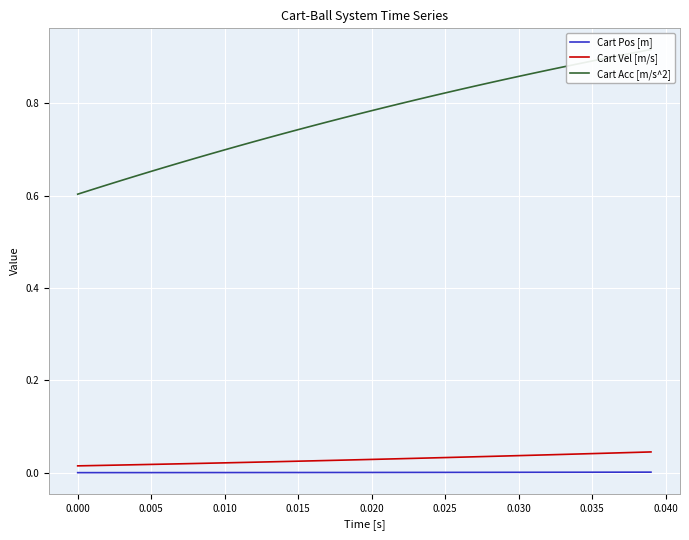

List the series in order of their peak value, lowest first.

Cart Pos [m], Cart Vel [m/s], Cart Acc [m/s^2]